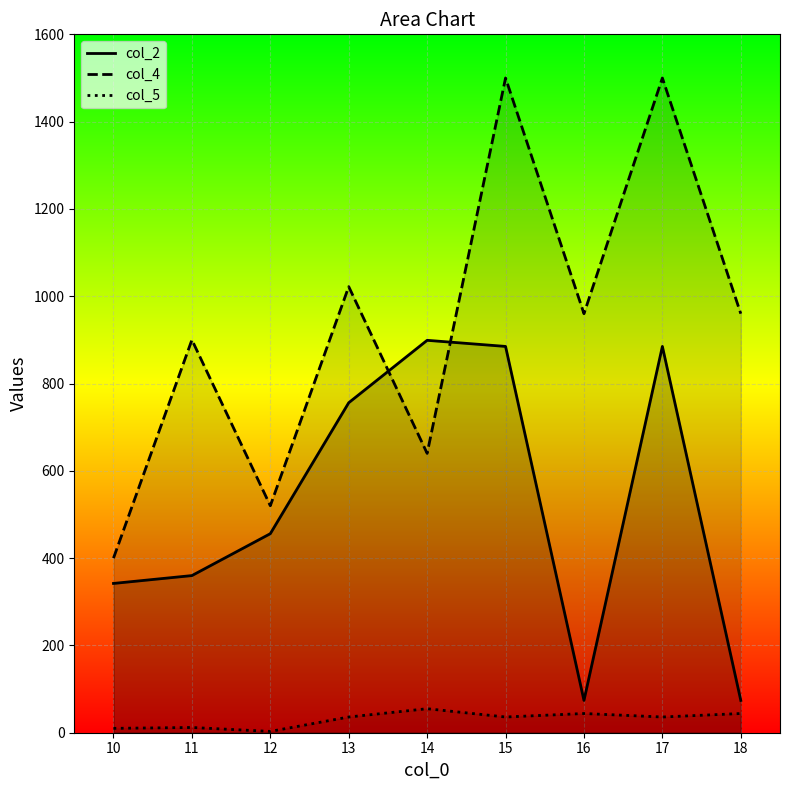

Between which two adjacent categories do col_2 and col_4 first intersect?

13 and 14